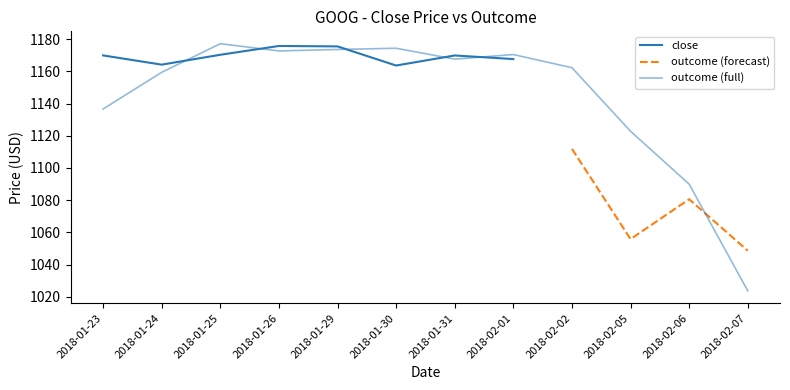

What is the difference between the values at 2018-01-31 and 2018-01-23?

31.0